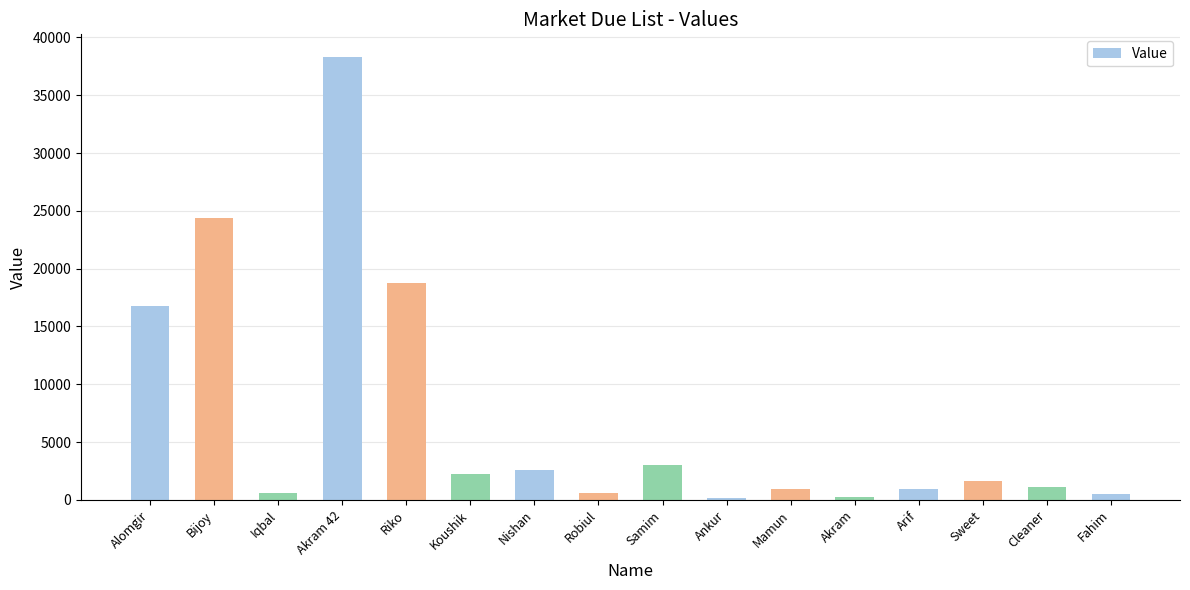

What is the value of the 7th bar from the left?

2560